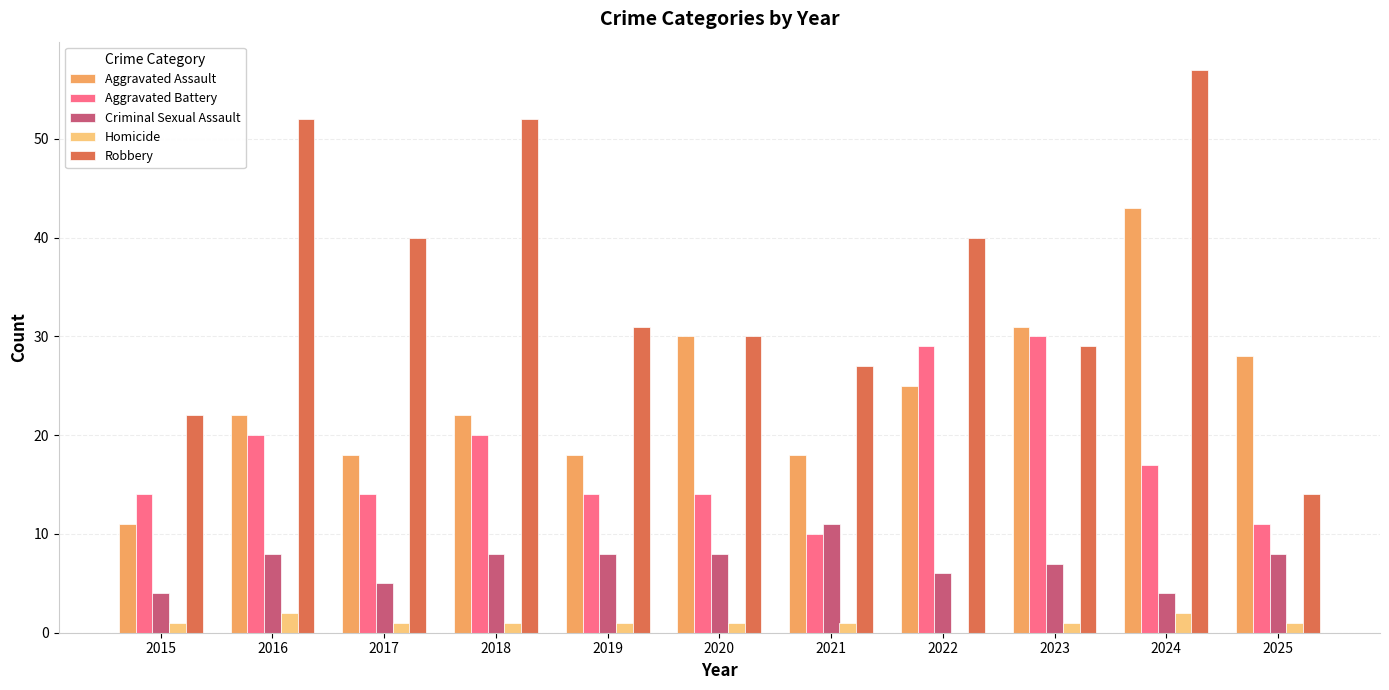

Count the number of categories in the chart.

11